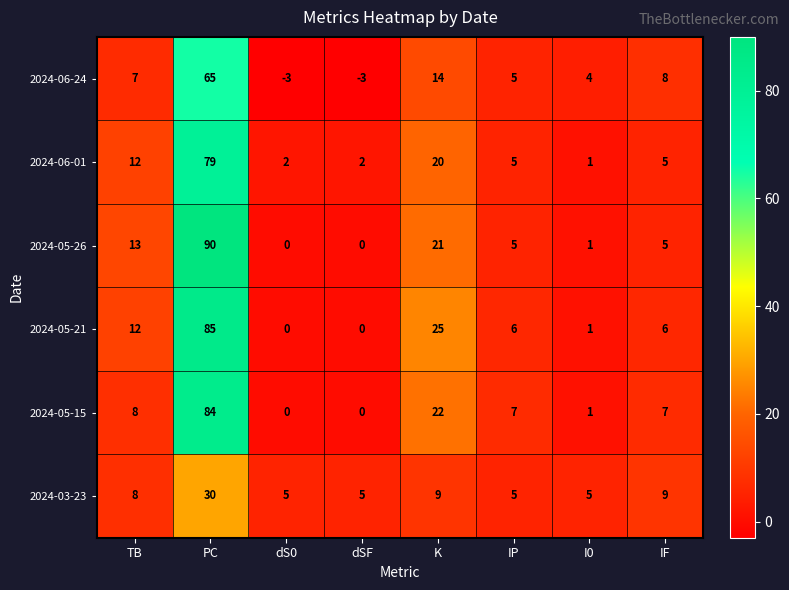

Rank the series at K from lowest to highest value.

2024-03-23, 2024-06-24, 2024-06-01, 2024-05-26, 2024-05-15, 2024-05-21